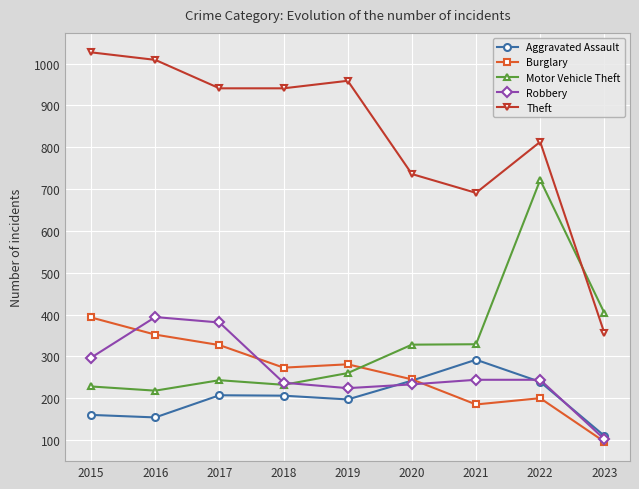

How many data points does each series have?

9